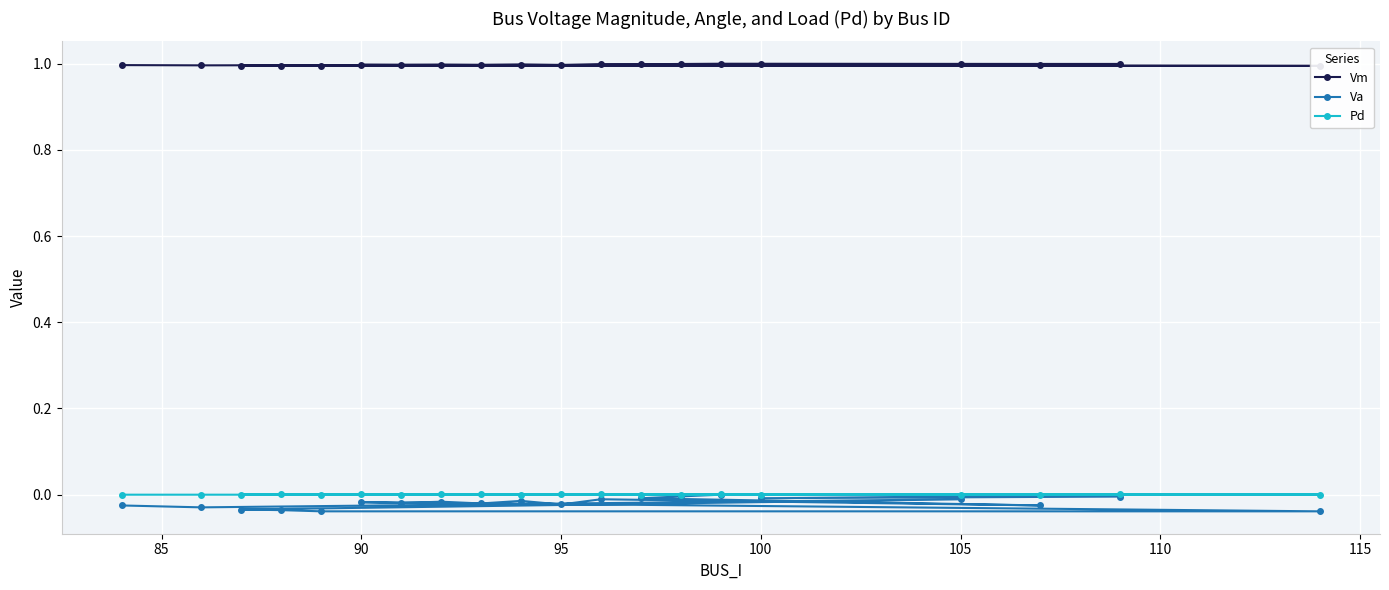

True or false: Pd has a value of 0.0 at 105.

True